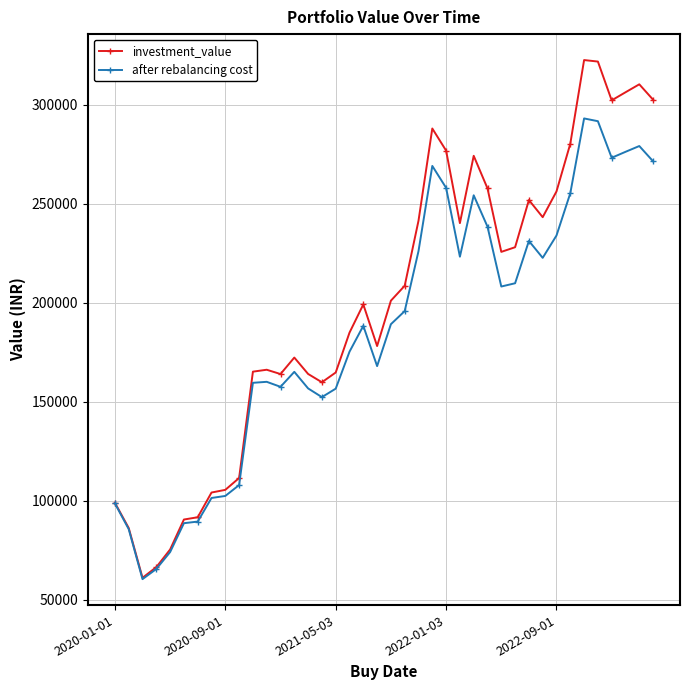

What is the smallest value displayed?

60351.3